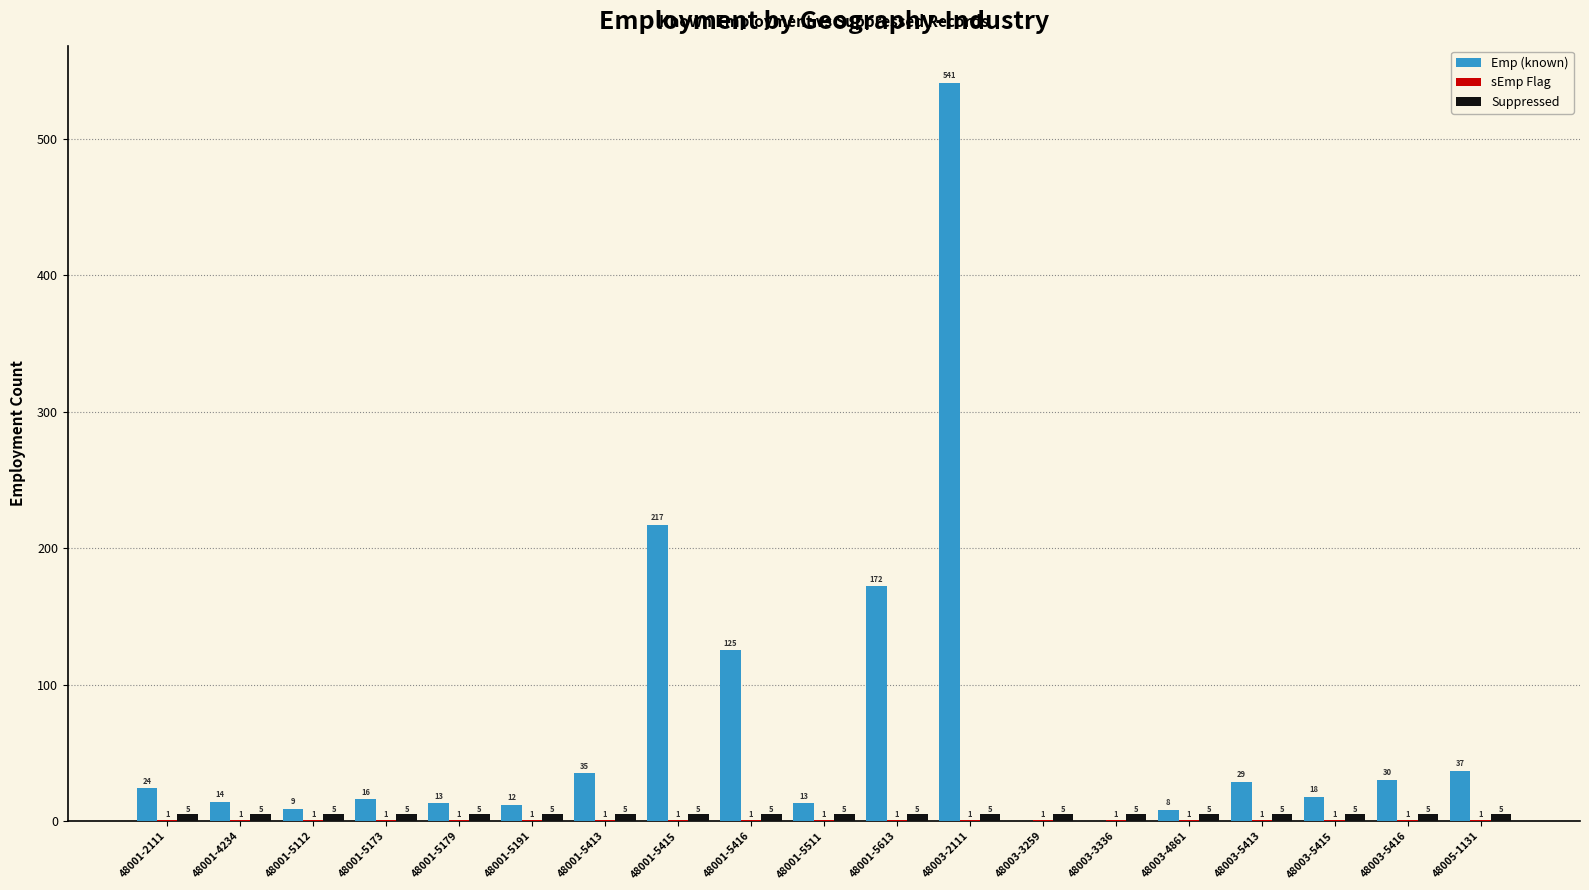

What is the spread (max minus min) of values at 48001-5415?

216